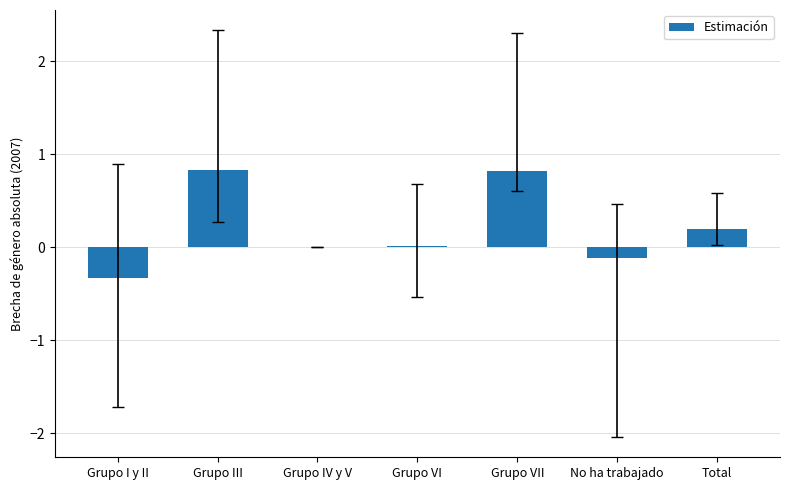

True or false: the data shows -0.3 at Grupo I y II.

True